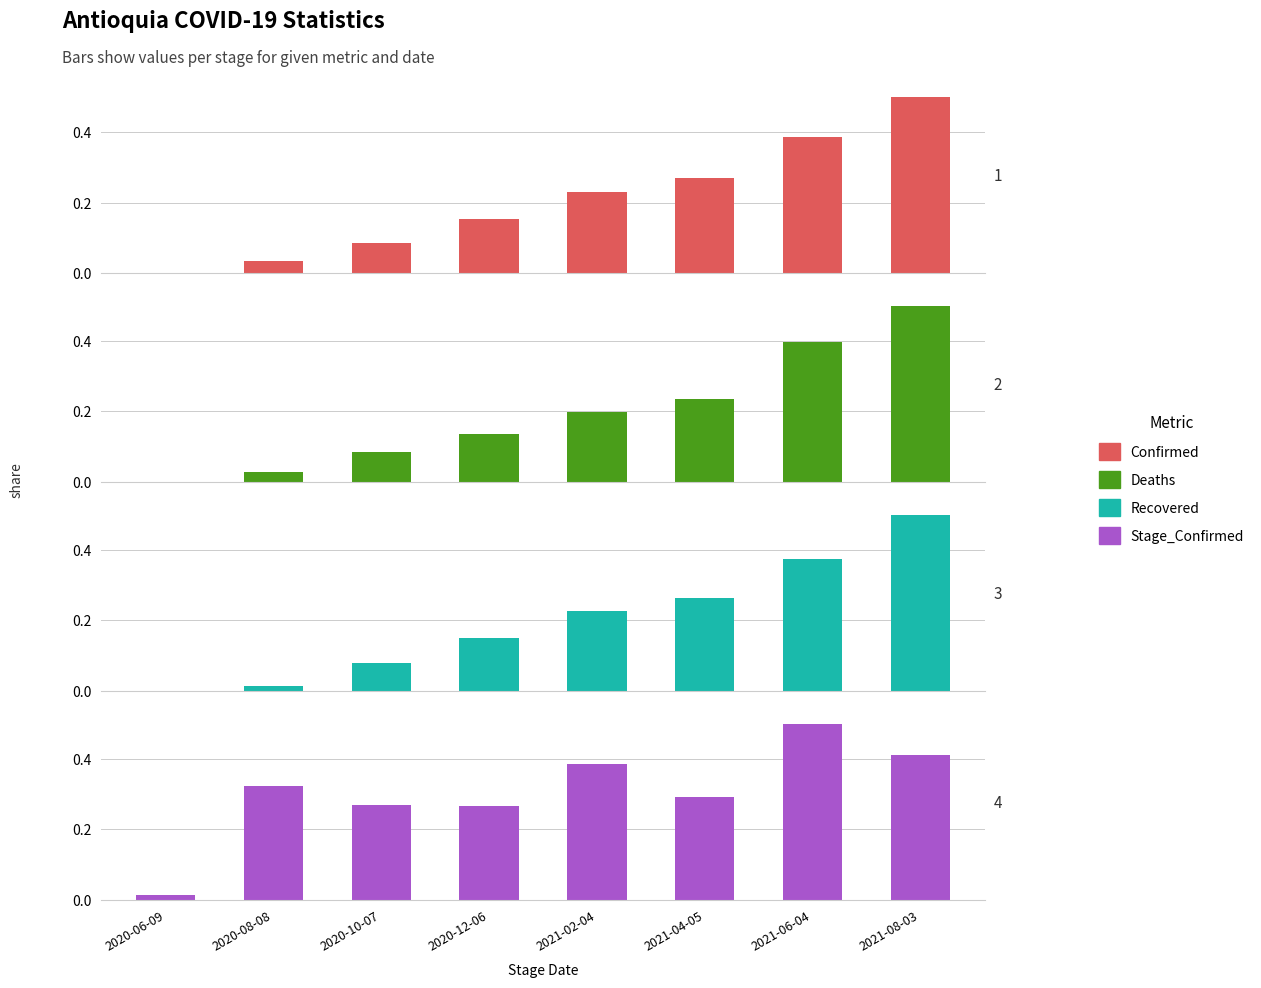

Reading left to right, transcribe all the data shown in this chart.

Confirmed: 0.0	0.0	0.1	0.2	0.2	0.3	0.4	0.5
Deaths: 0.0	0.0	0.1	0.1	0.2	0.2	0.4	0.5
Recovered: 0.0	0.0	0.1	0.1	0.2	0.3	0.4	0.5
Stage_Confirmed: 0.0	0.3	0.3	0.3	0.4	0.3	0.5	0.4